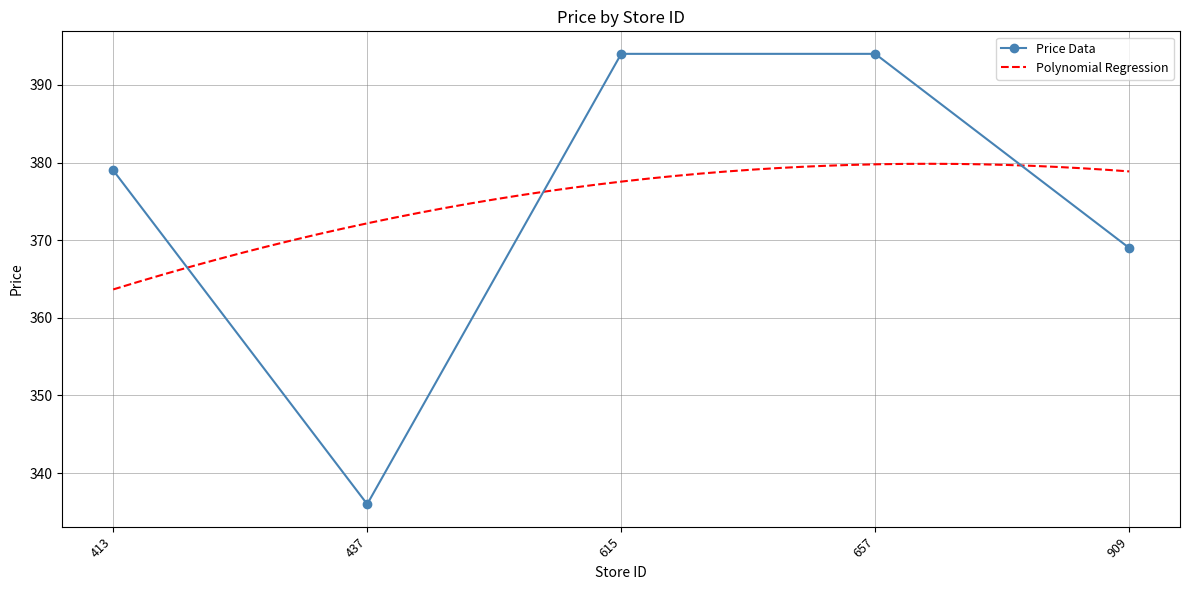

Where is the first local minimum?

437